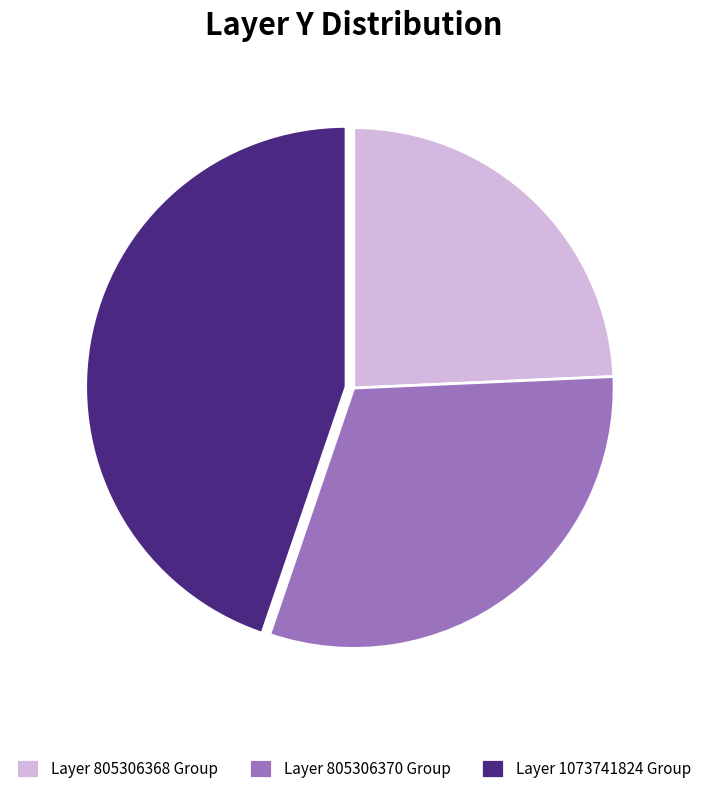

What is the smallest slice in the pie chart?

Layer 805306368 Group